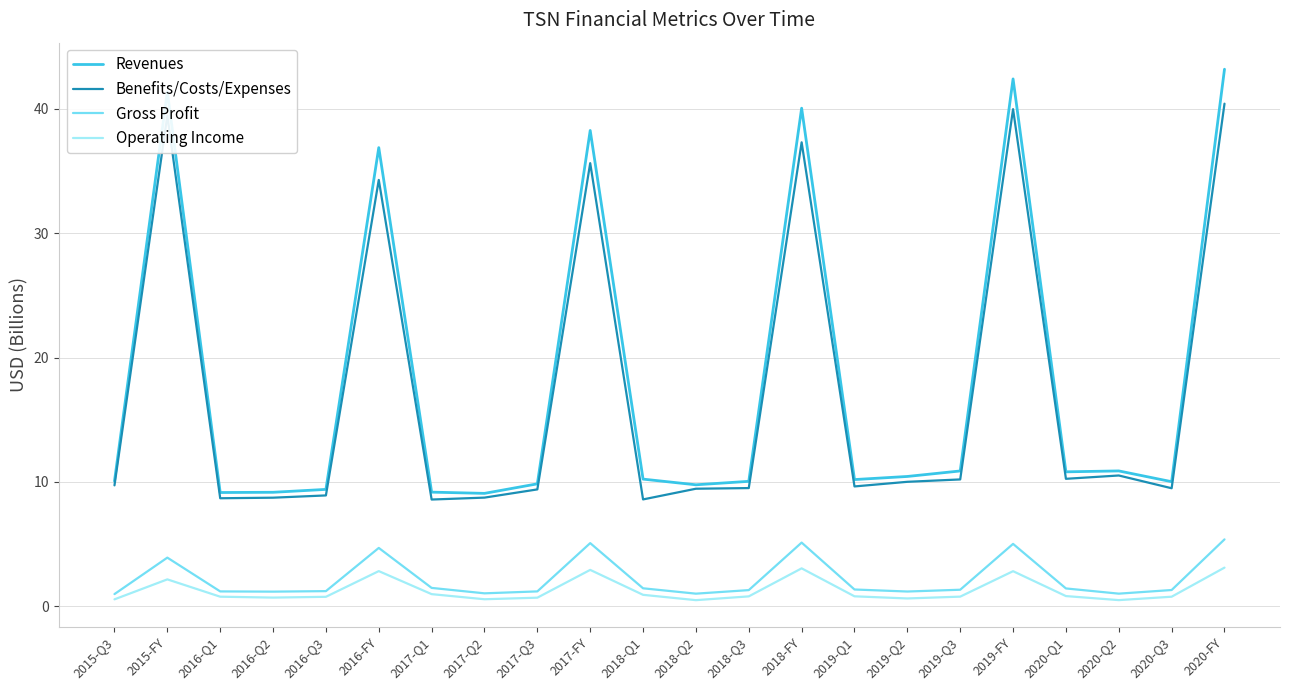

True or false: Benefits/Costs/Expenses has more than 0 interior local peaks.

True